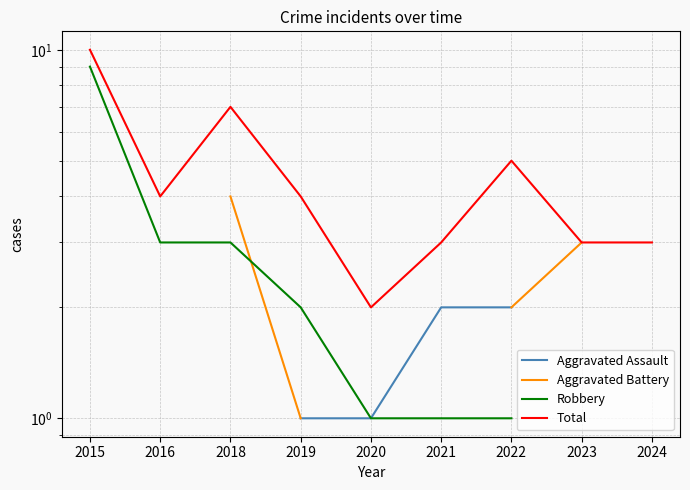

At which category is the sum across all series the highest?

2022